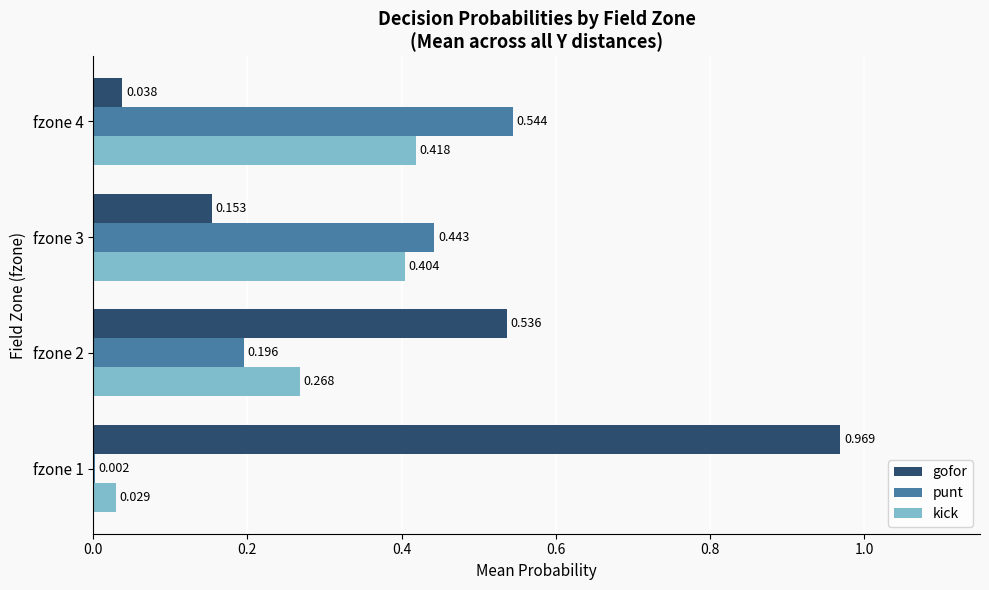

Which series changed the most between fzone 1 and fzone 3?

gofor